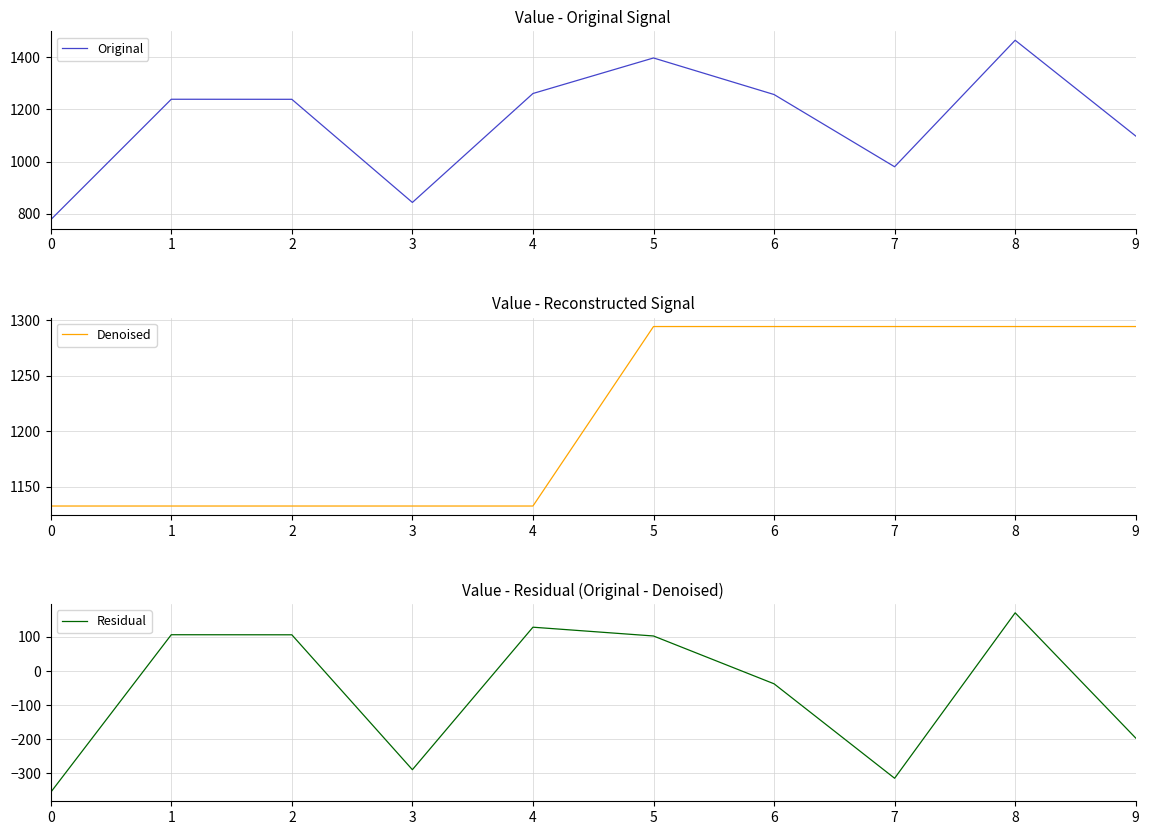

True or false: Original has a value of 1464.6 at 8.

True